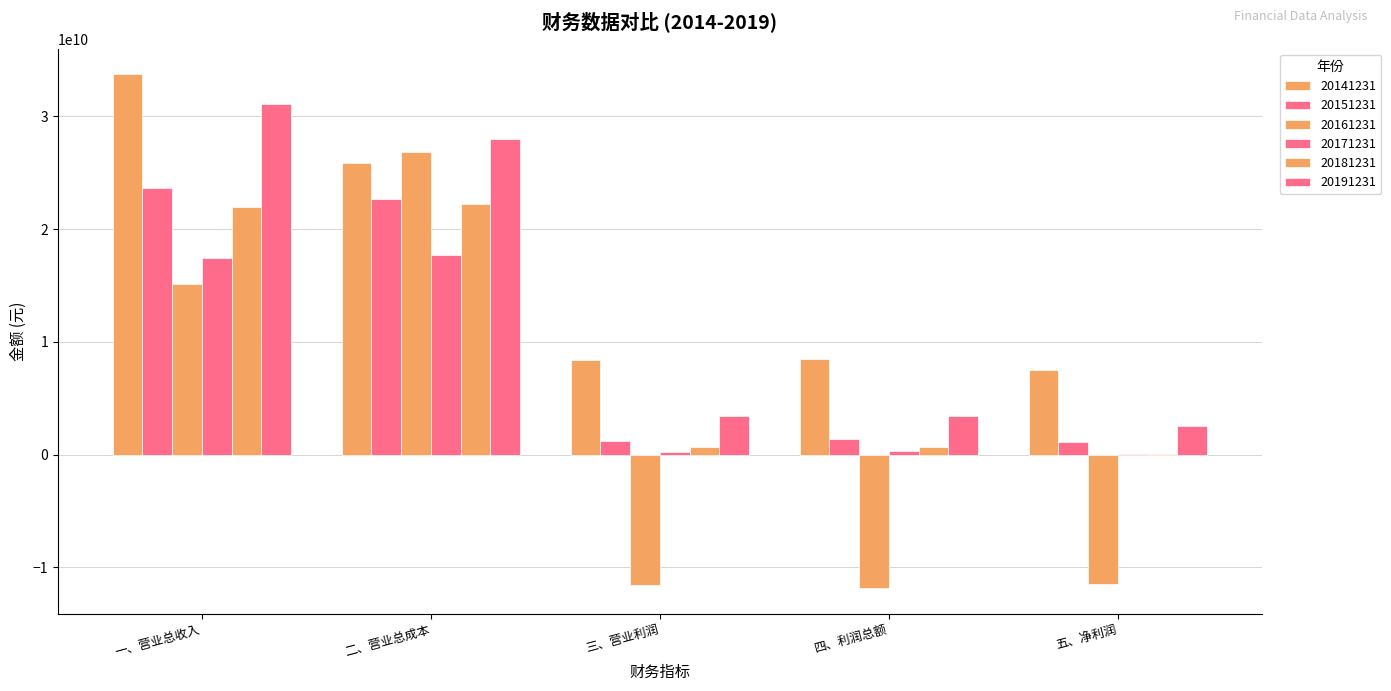

Are the bars horizontal?

No